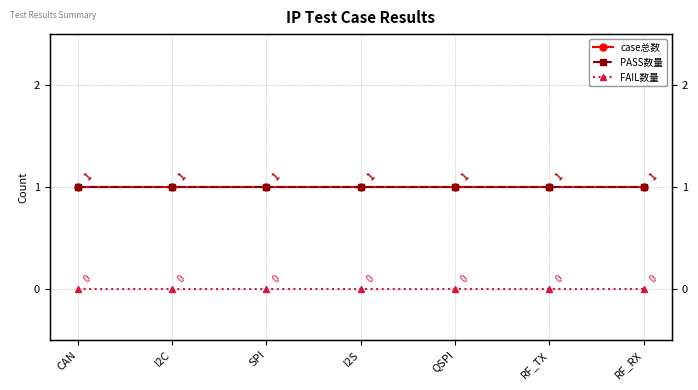

What is the approximate value of PASS数量 at RF_TX?

1